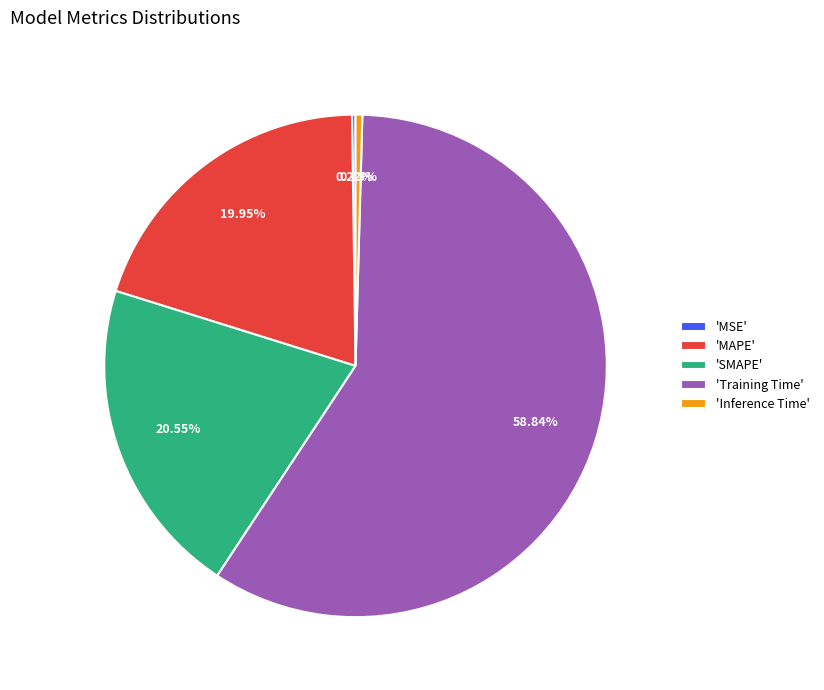

Between 'SMAPE' and 'Training Time', which is larger?

'Training Time'